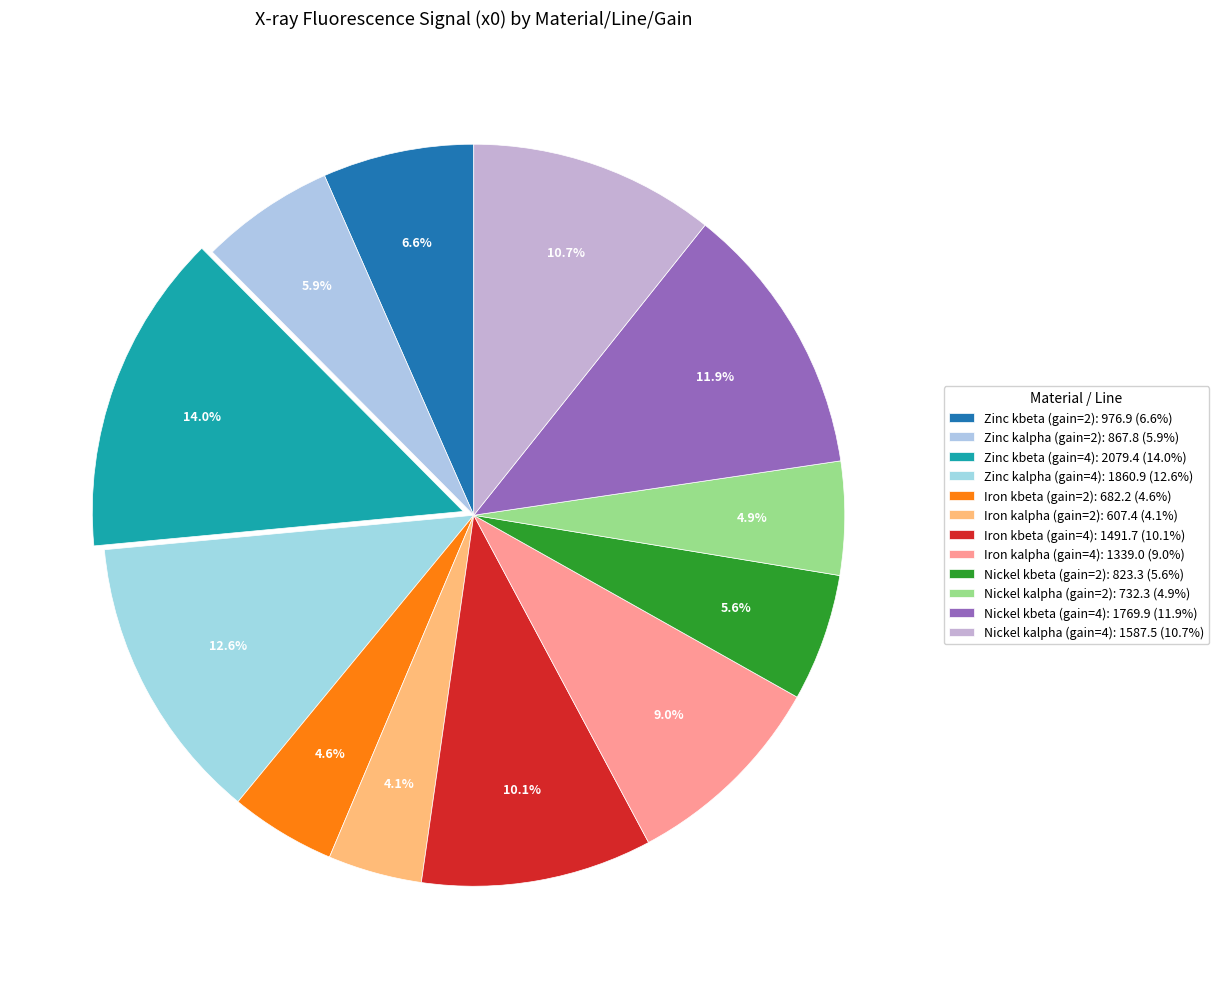

What is the ratio of the value at Nickel kbeta (gain=2) to the value at Nickel kalpha (gain=2)?

1.1